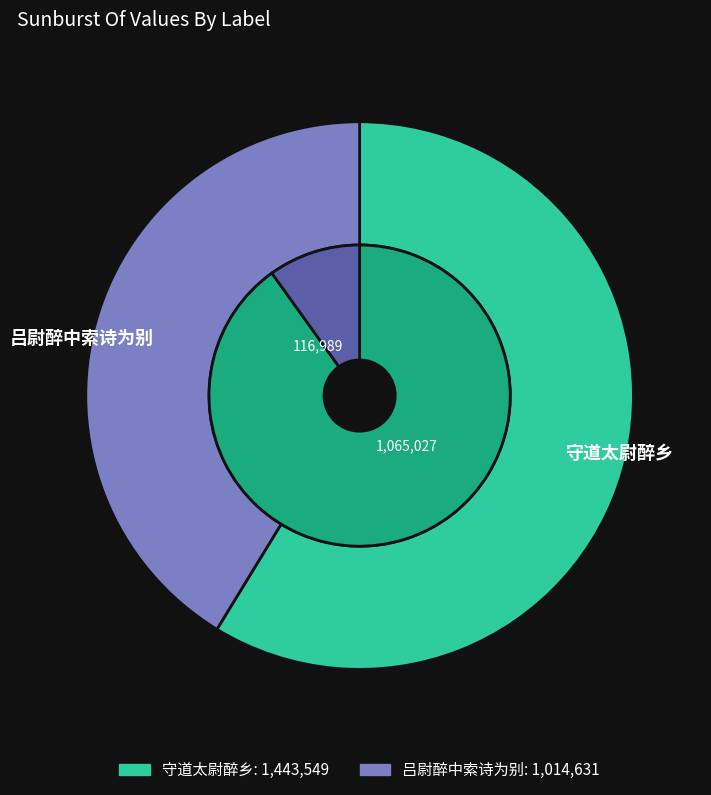

Which slice represents more than half of the pie?

守道太尉醉乡